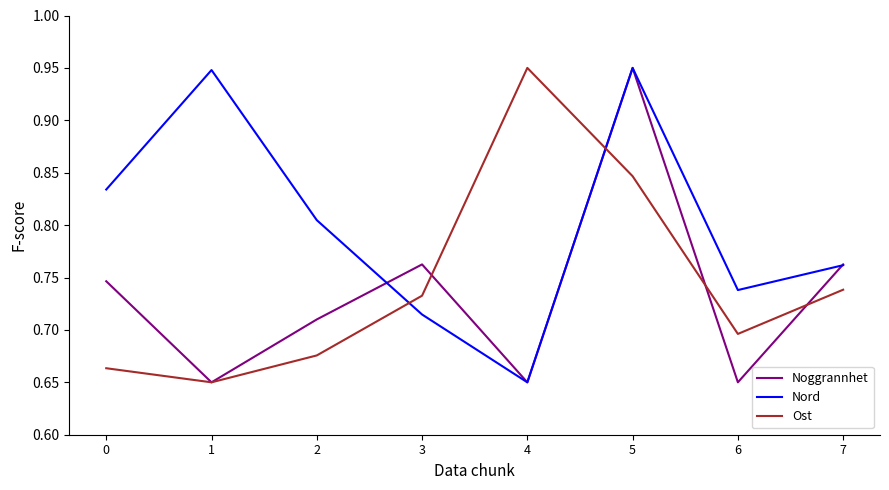

Which series changed the most between 3 and 6?

Noggrannhet